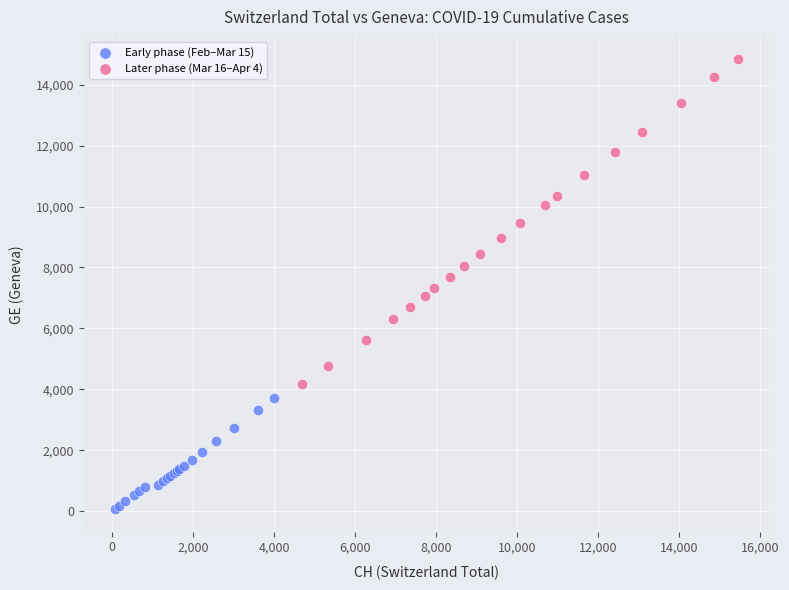

Which series reaches the maximum Y coordinate?

Later phase (Mar 16–Apr 4)